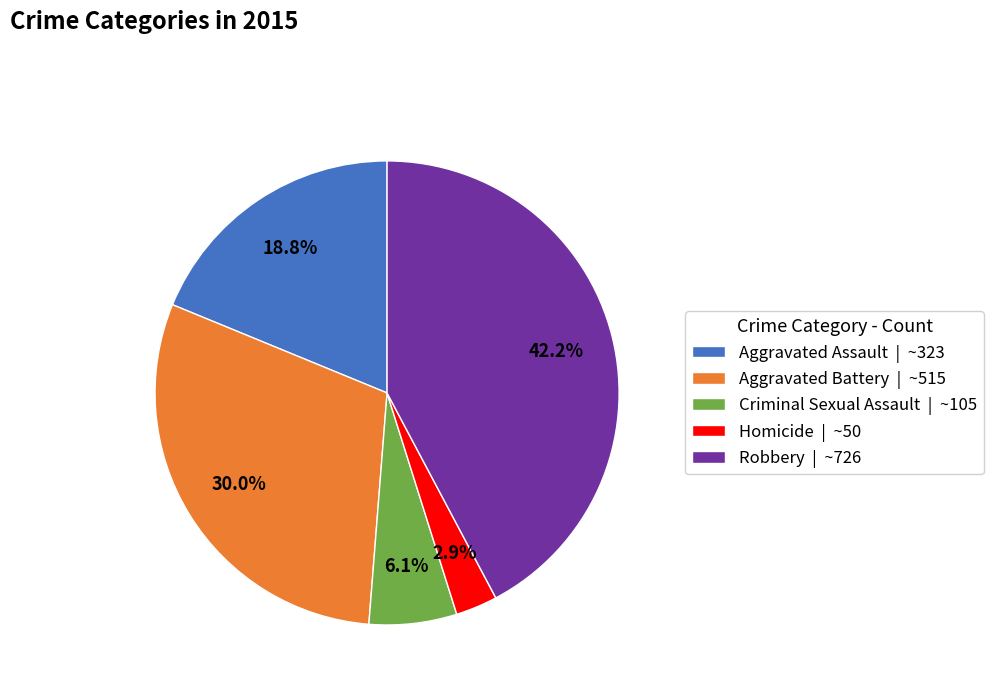

Rank the categories by value from lowest to highest.

Homicide, Criminal Sexual Assault, Aggravated Assault, Aggravated Battery, Robbery